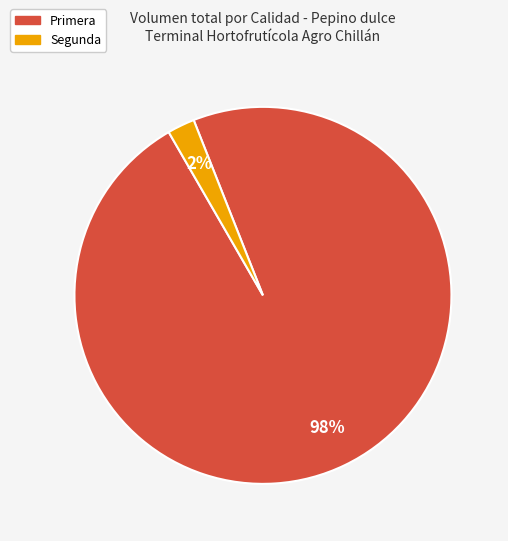

True or false: Primera accounts for 1% of the total.

False